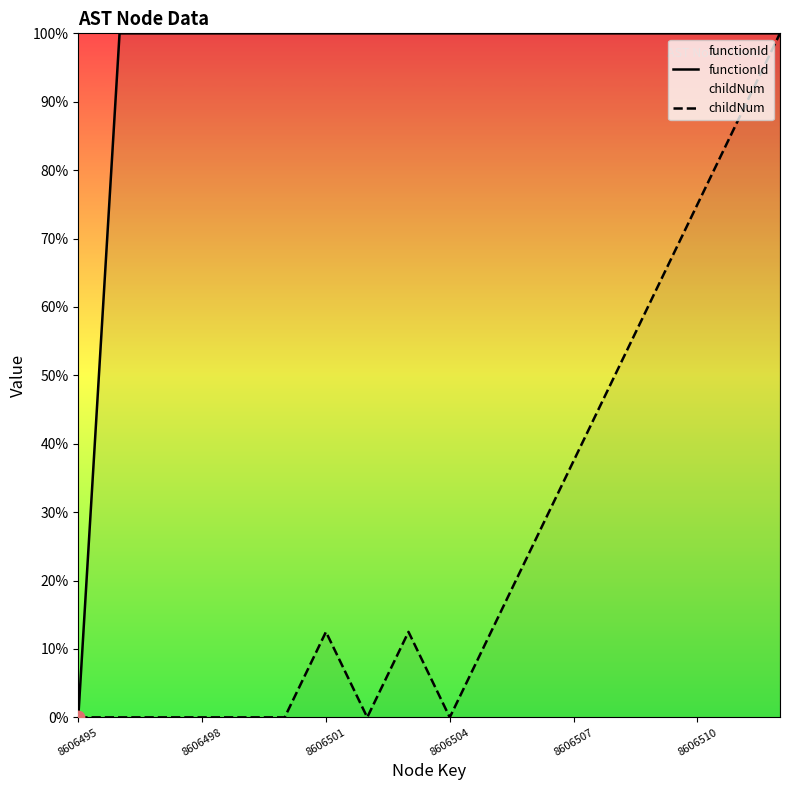

Which series has the largest total across all categories?

functionId